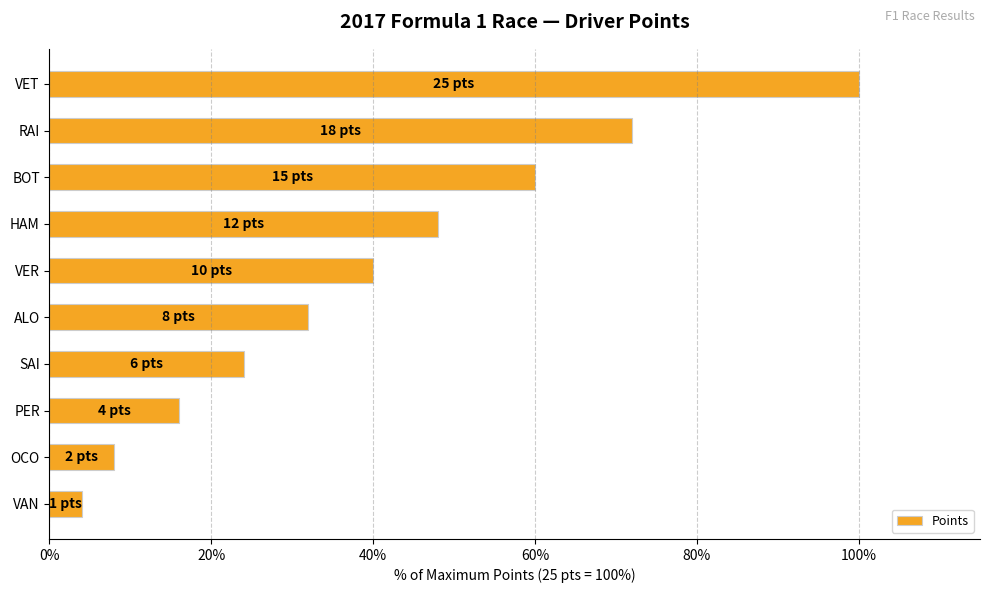

What is the difference between the maximum and second lowest values?

92